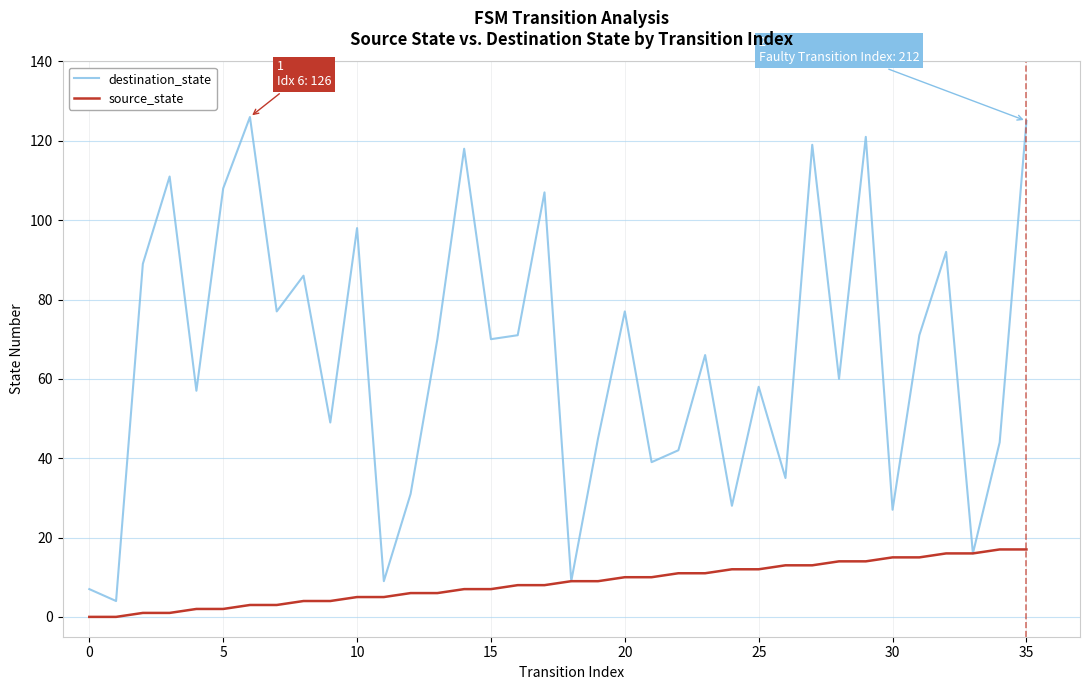

Which series has the widest spread of values?

destination_state